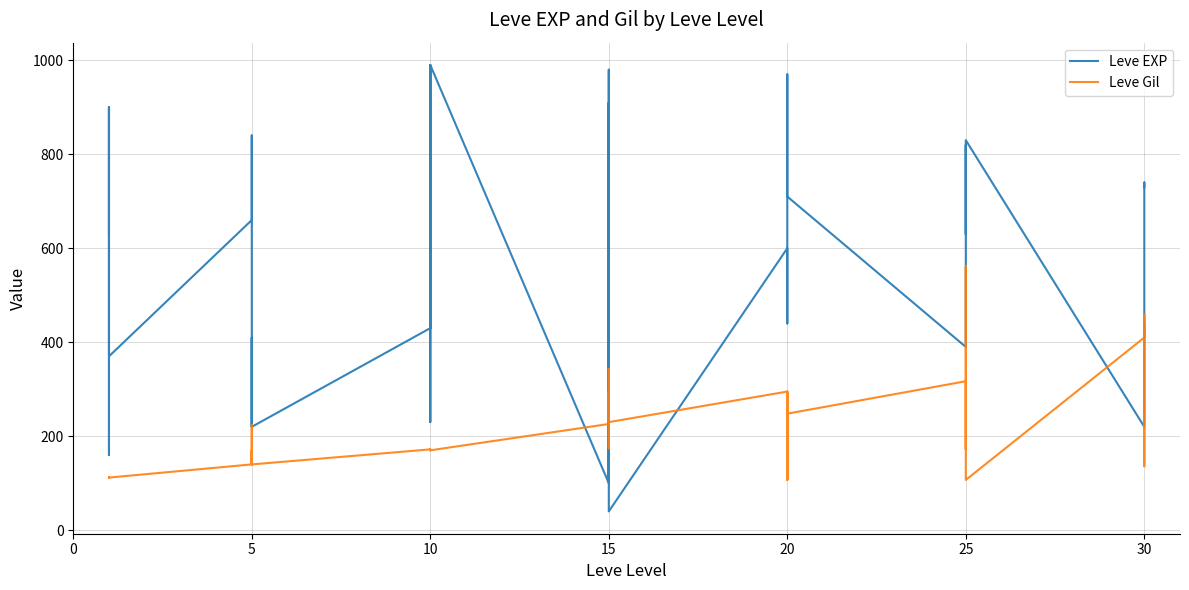

Reading left to right, extract all data points from this chart.

Leve EXP: 630	900	160	160	900	370	660	840	220	410	220	220	430	330	230	990	430	990	100	910	110	920	980	40	600	440	600	600	970	710	390	460	490	820	630	830	220	230	740	730
Leve Gil: 112	112	113	113	112	112	140	224	140	140	170	140	172	170	170	170	172	170	226	174	295	230	343	230	295	107	232	295	108	248	317	290	172	336	562	107	410	460	136	438